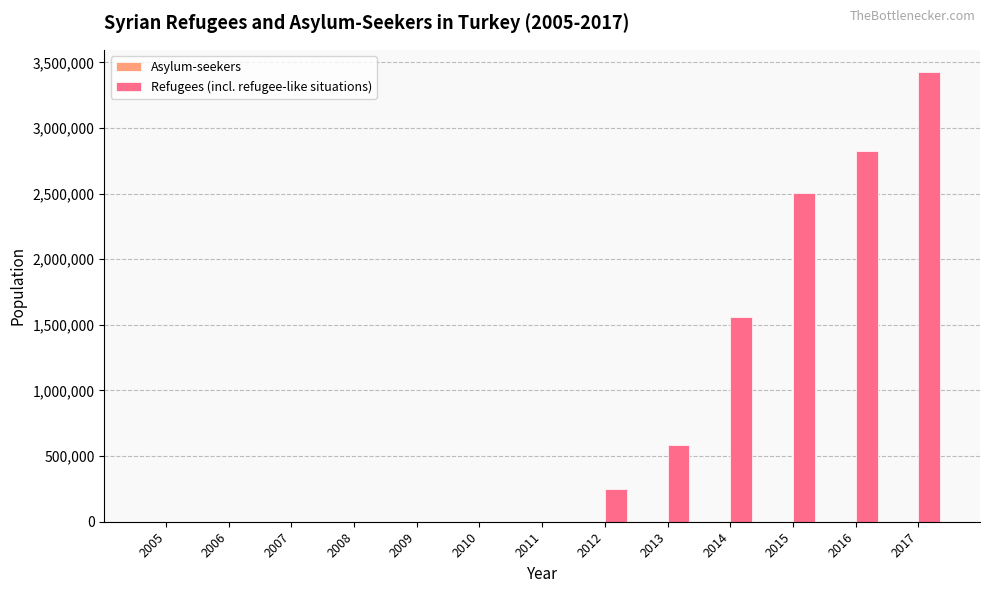

What is the total value across all series at 2015?

2503846